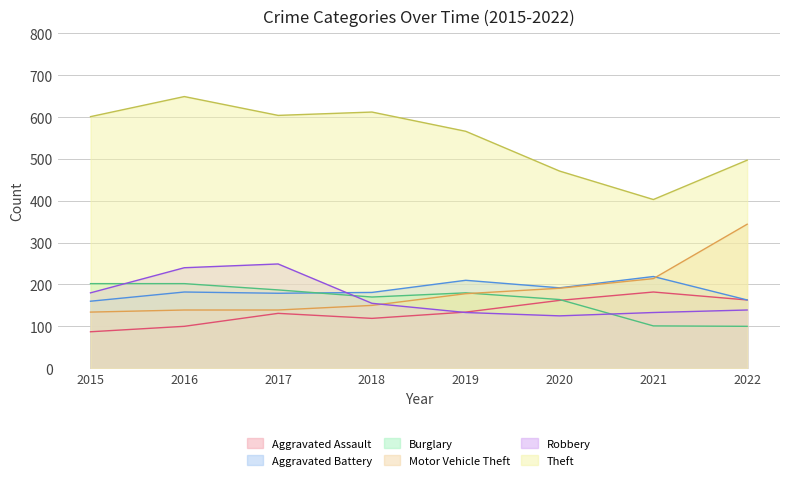

Is the value of Burglary at 2019 greater than the value of Motor Vehicle Theft at 2018?

Yes